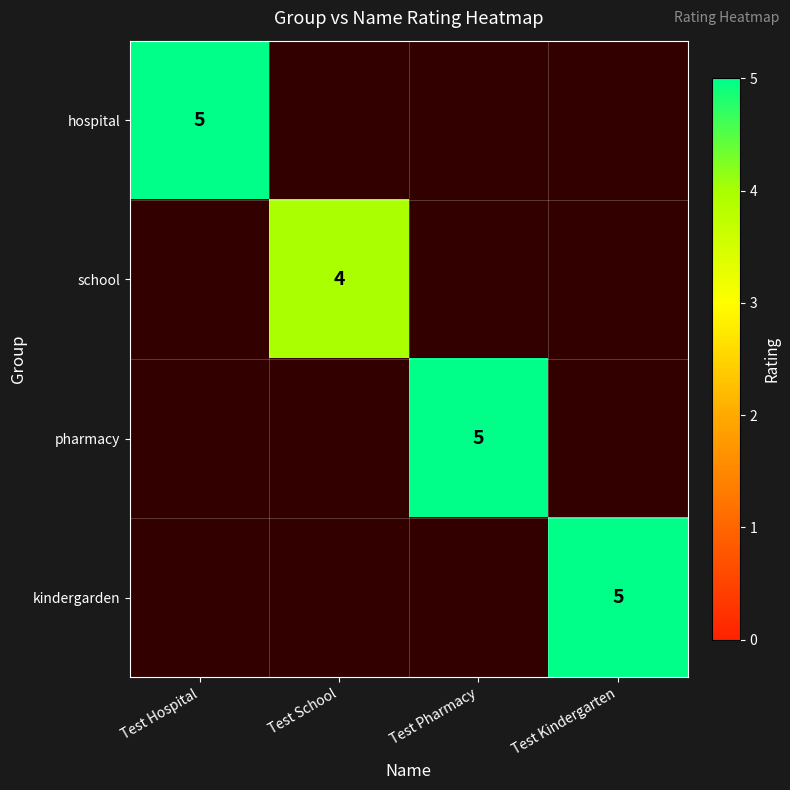

Which series has the widest spread of values?

hospital